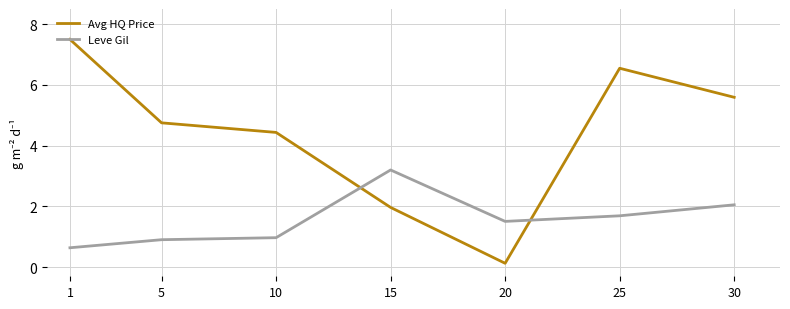

What are all the series names shown in the legend?

Avg HQ Price, Leve Gil